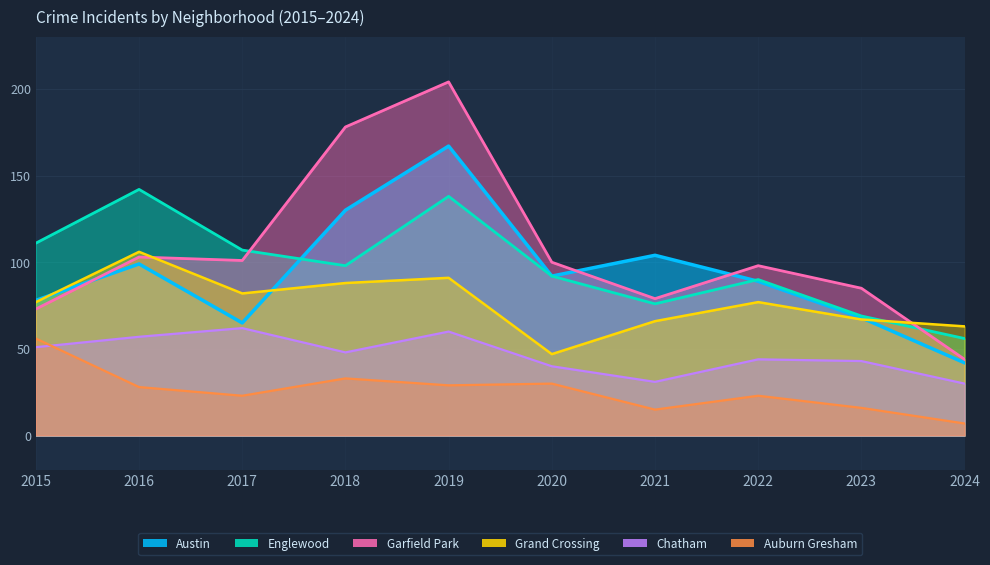

What is the maximum value shown in the chart?

204